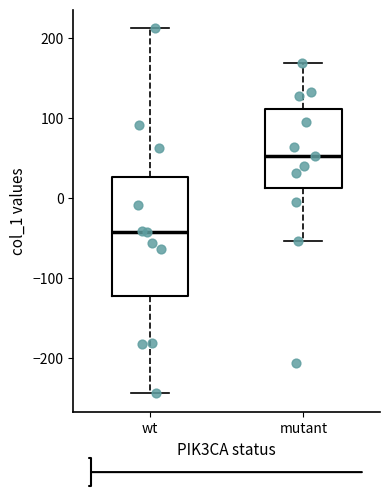

Comparing the boxes themselves (not the whiskers), which one is the tallest?

wt